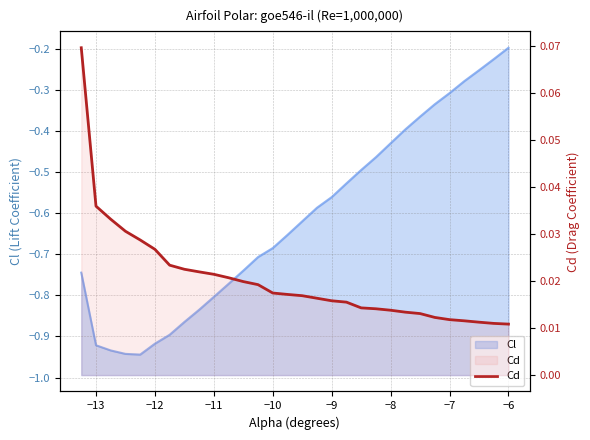

Count the values in the range 0 to 1.

30